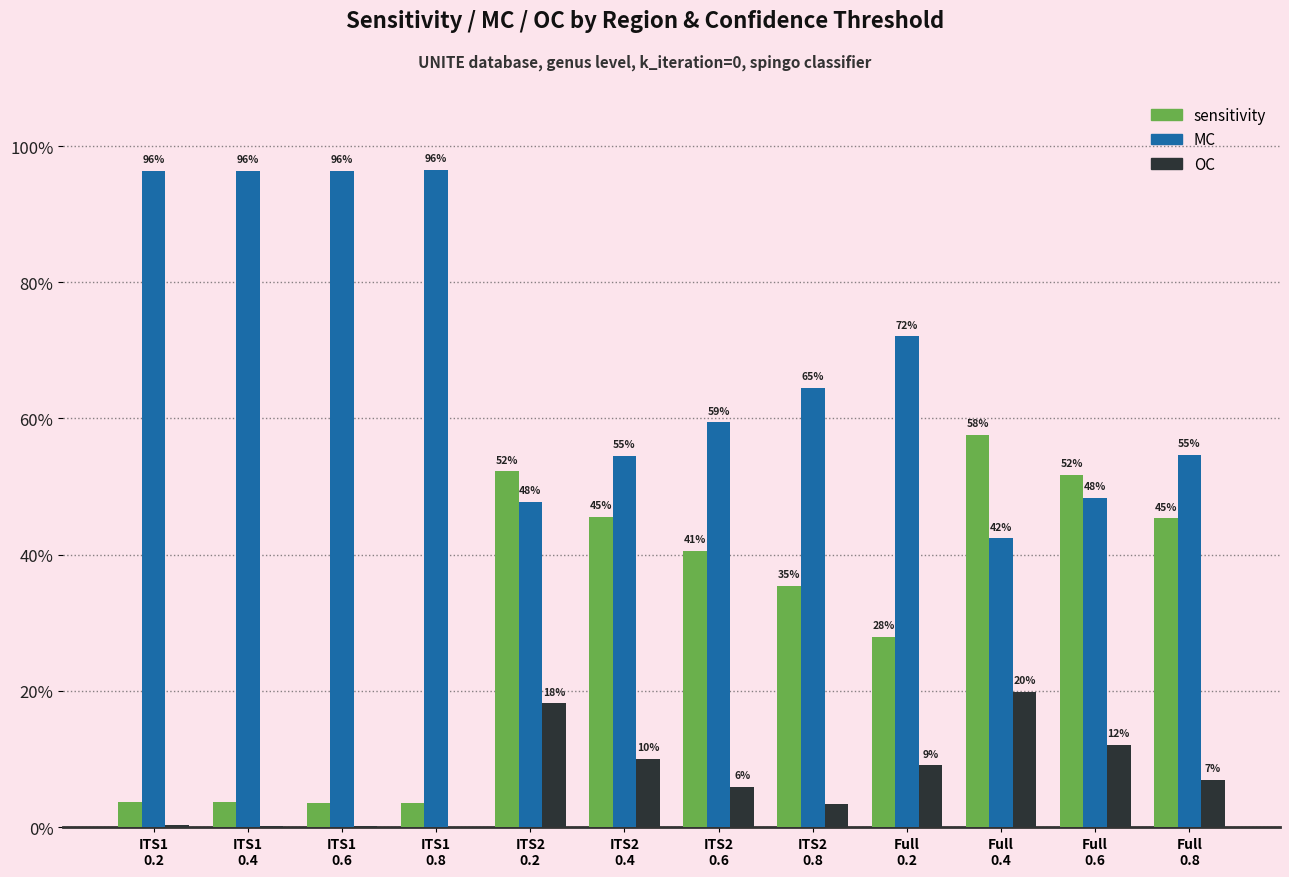

The value of sensitivity at ITS2
0.4 is 0.5. True or false?

True